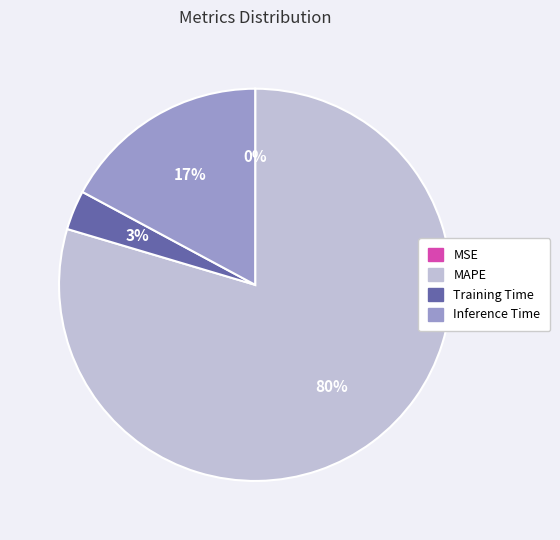

To the nearest percent, what is the average slice percentage?

25%